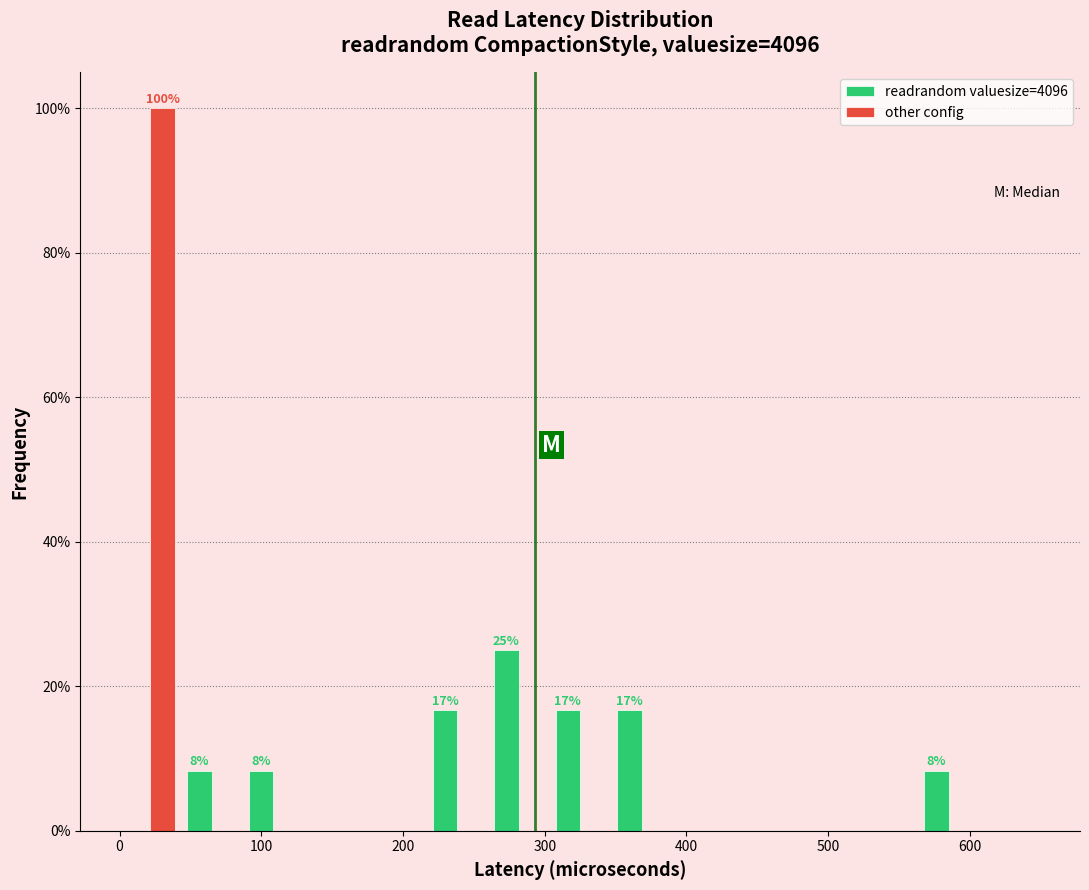

In the readrandom valuesize=4096 series, which range on the x-axis has the tallest bar?

260 to 300